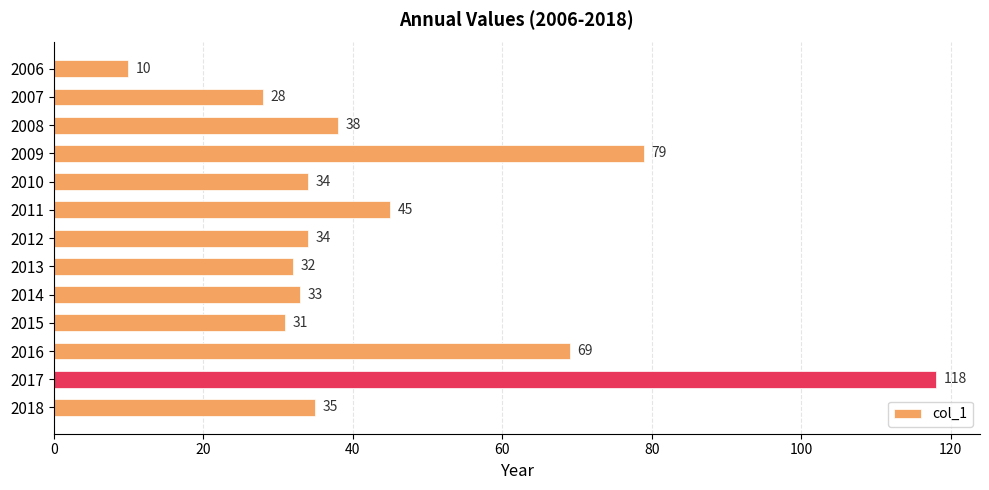

The value at 2007 is 28. True or false?

True